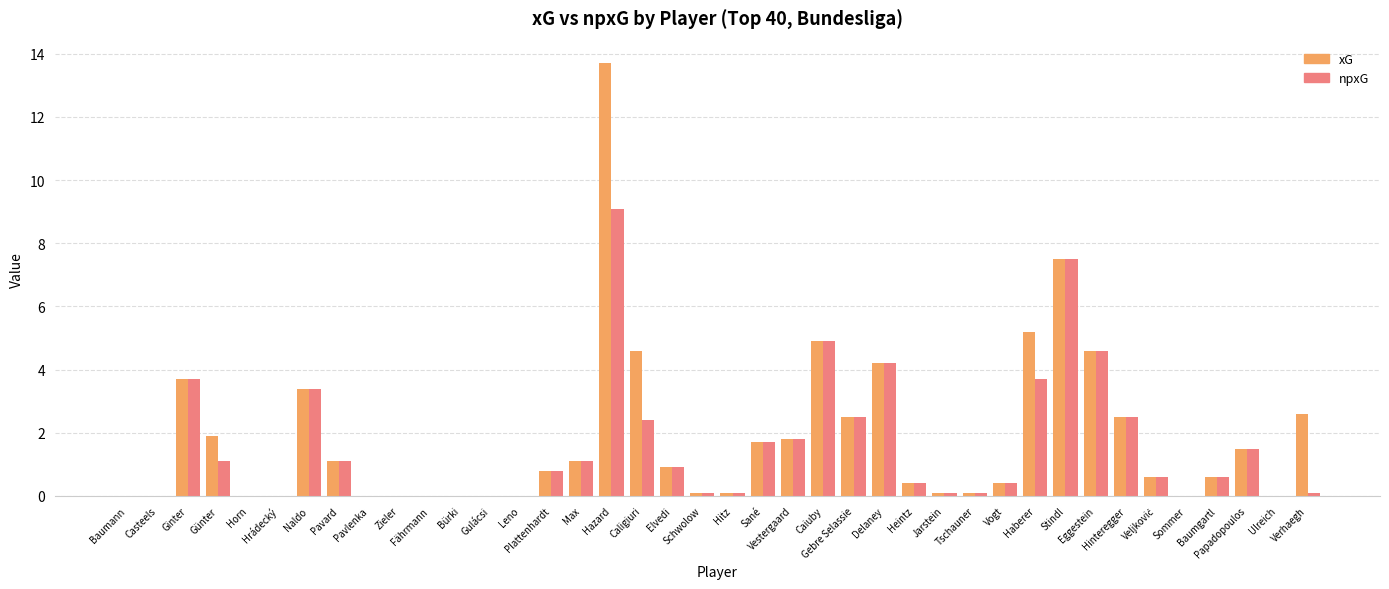

What is the sum of all xG values?

72.6